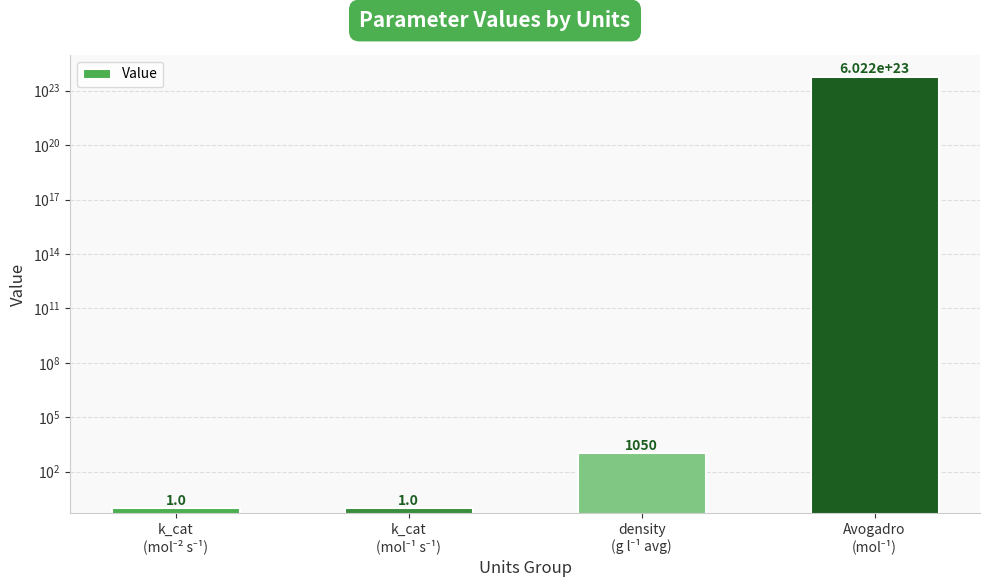

At which label is the value closest to 301107037931000001724416?

k_cat
(mol⁻² s⁻¹)